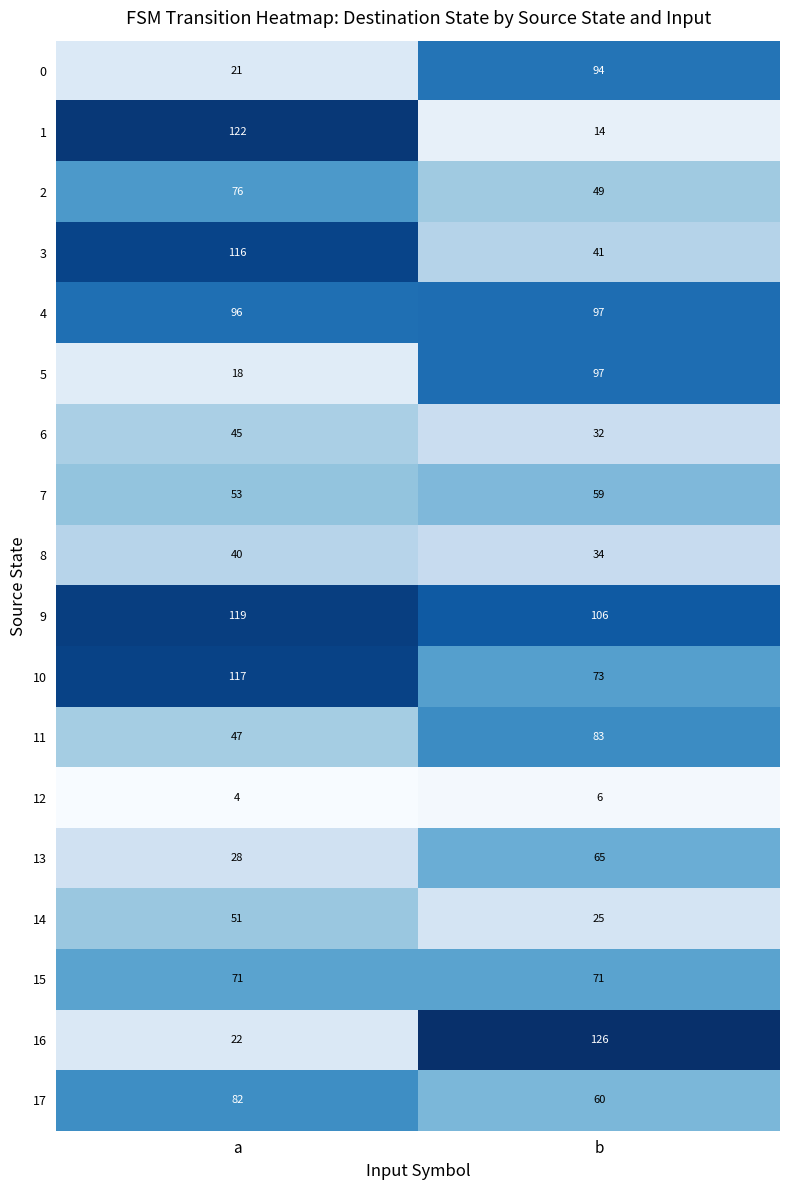

What is the difference between the highest and lowest values at a?

118